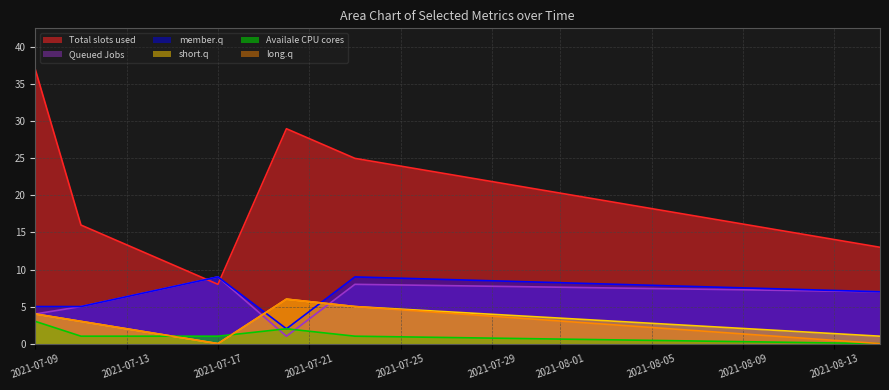

Is it true that Queued Jobs equals 13 at 2021-07-17?

False